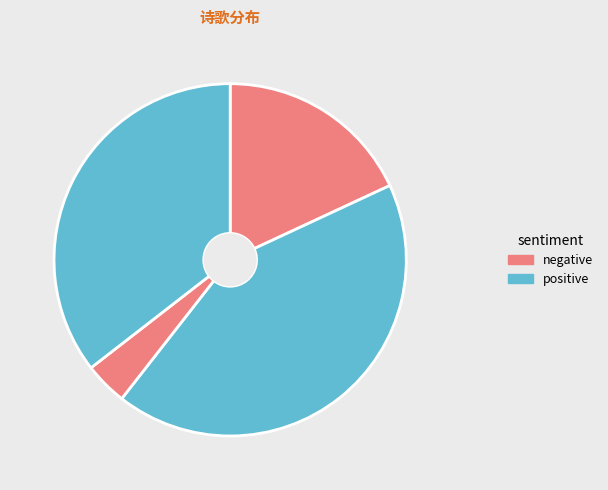

Is there a majority slice in this chart?

No